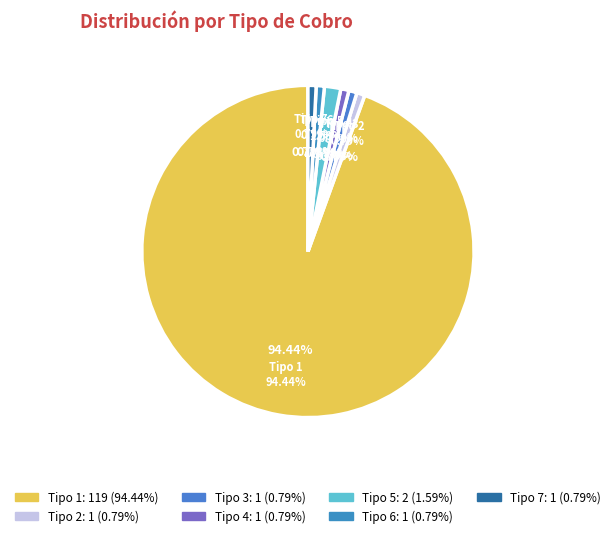

What is the largest slice in the pie chart?

1